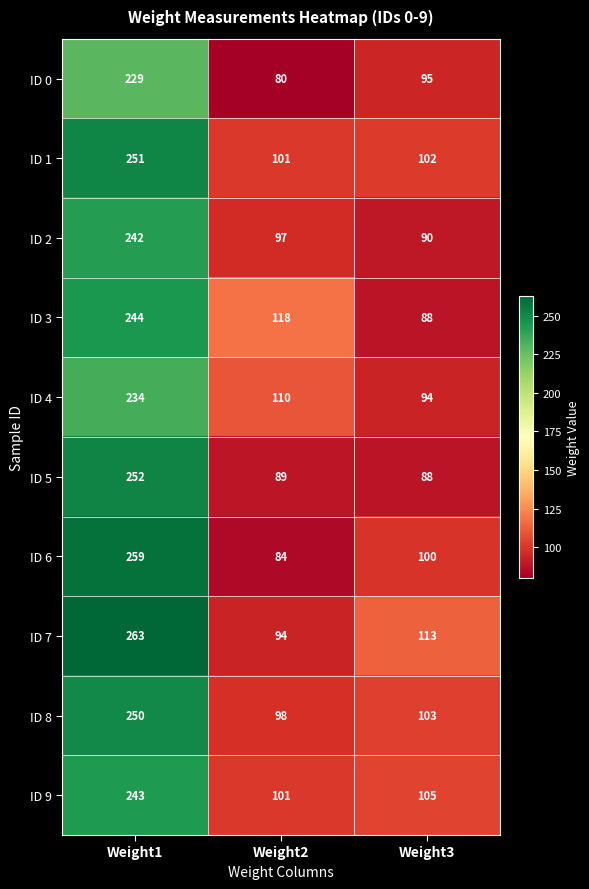

How many series are shown in this chart?

10